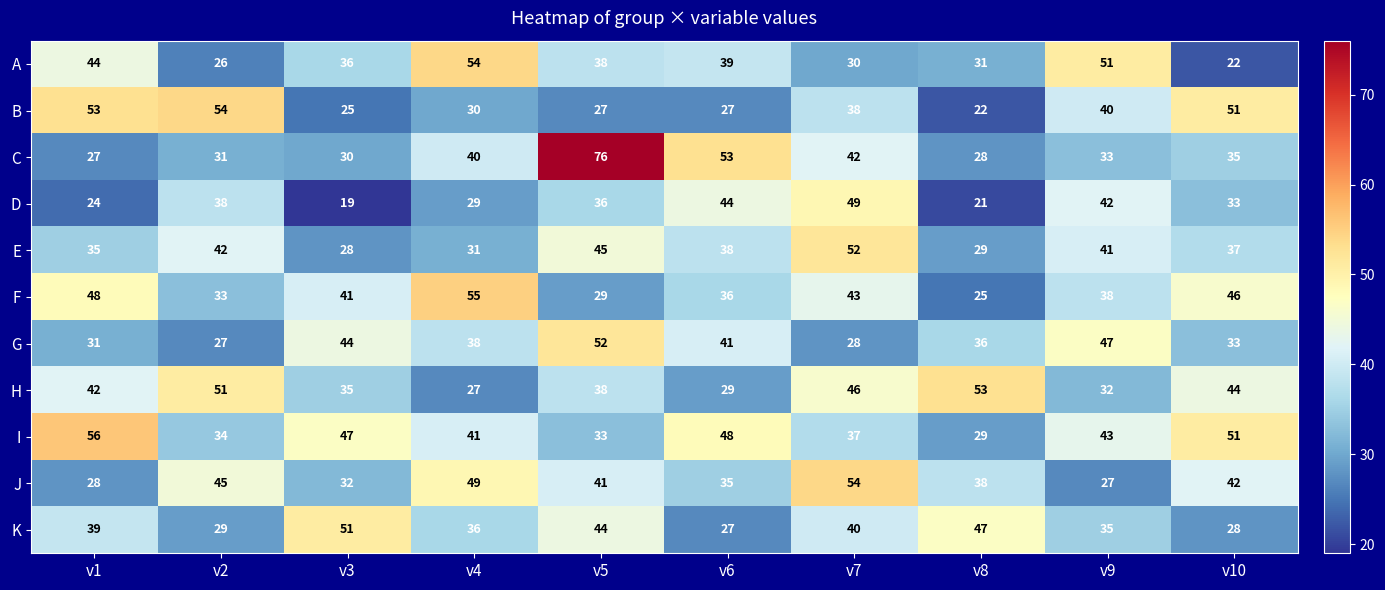

At how many categories does at least one series exceed 21?

10